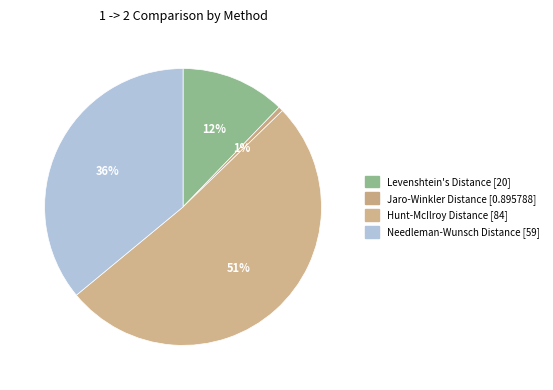

What is the smallest slice in the pie chart?

Jaro-Winkler Distance